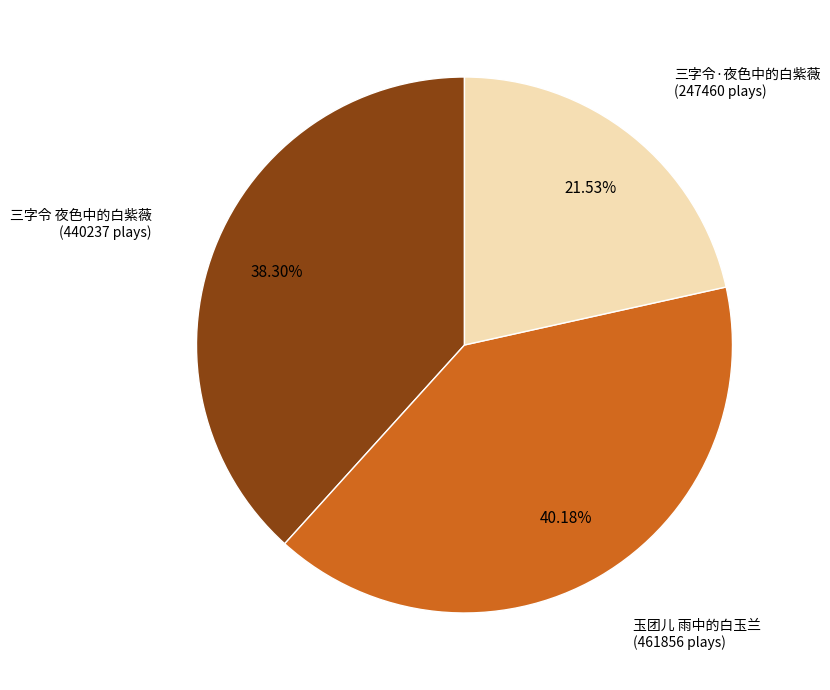

Does any single category account for the majority?

No